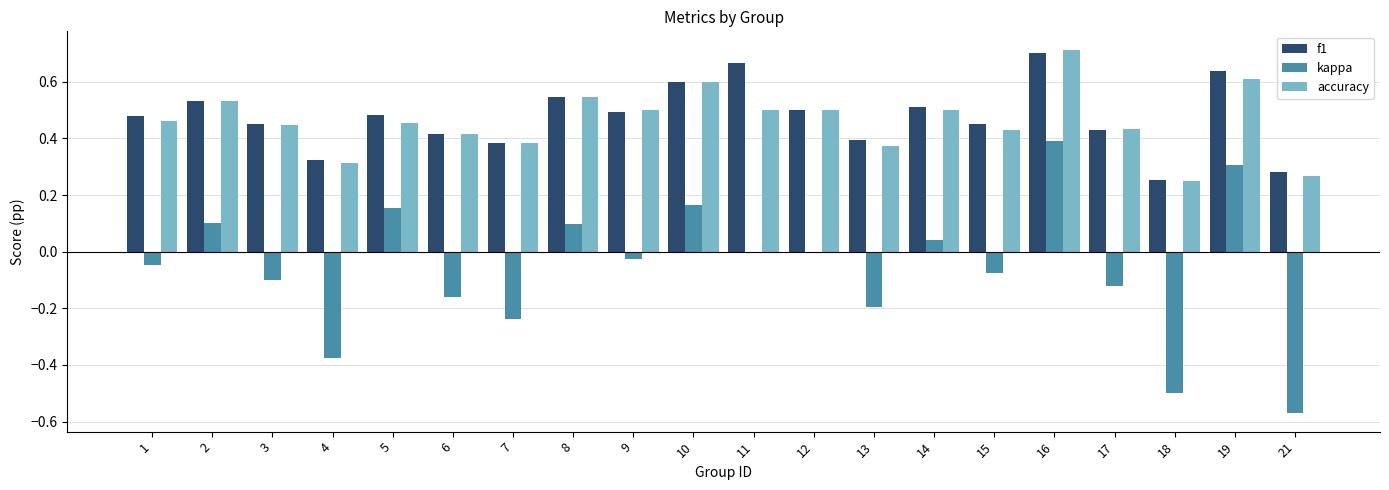

What is the sum of the f1 values at 5 and 9?

1.0